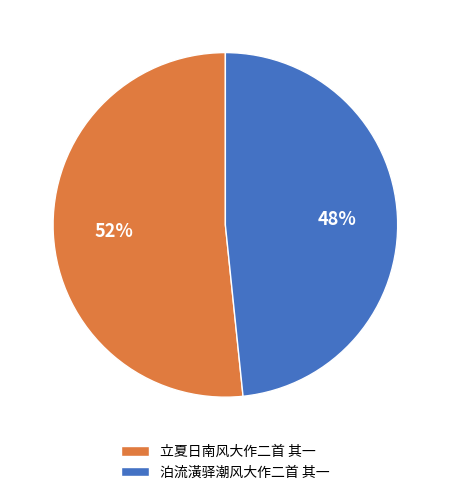

Which slice is the smallest?

泊流潢驿潮风大作二首 其一